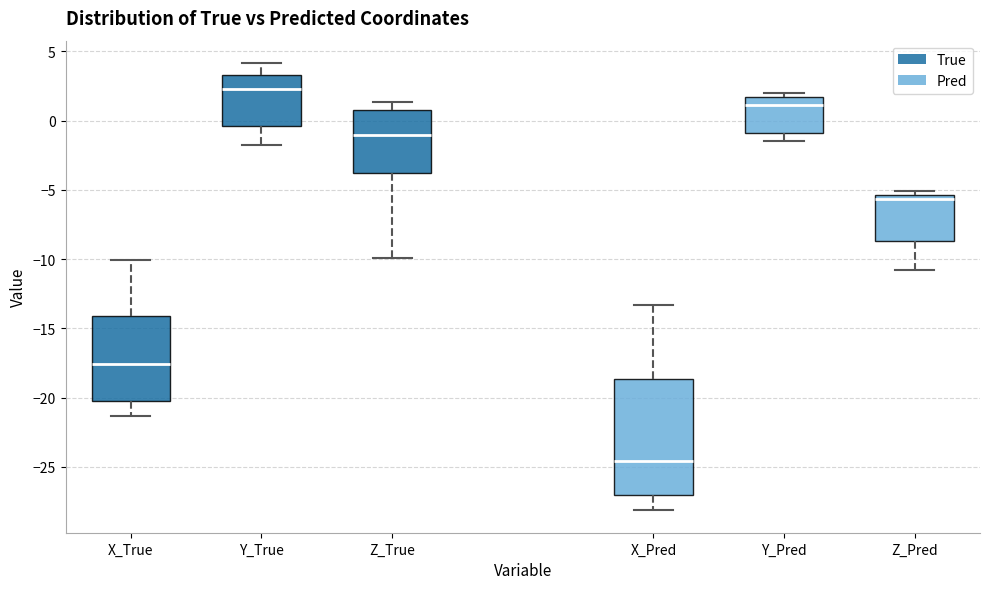

Which box has the lowest median line?

X_Pred